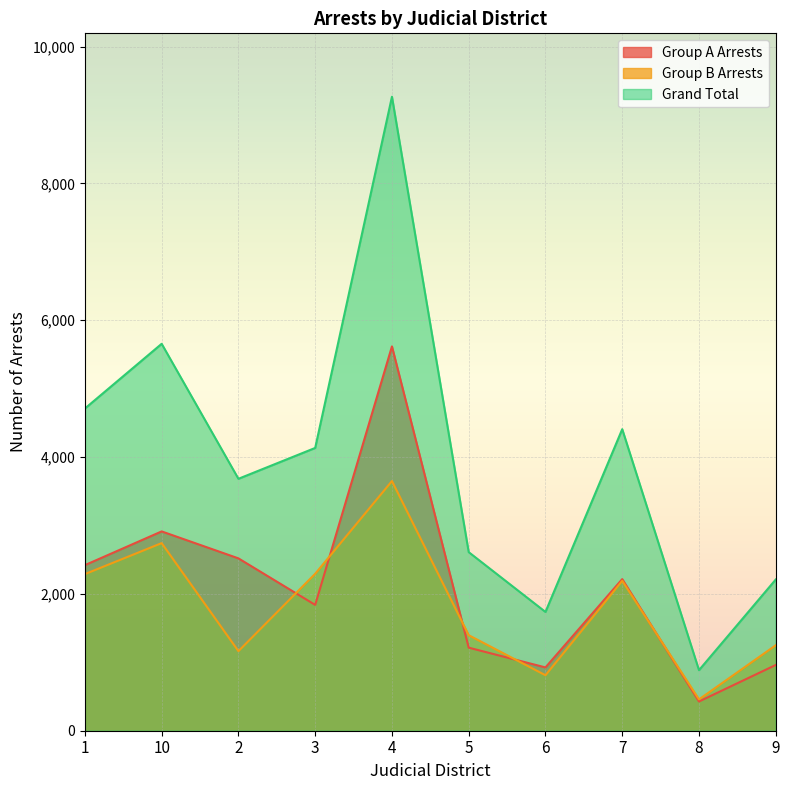

What is the average value of the Group A Arrests series?

2105